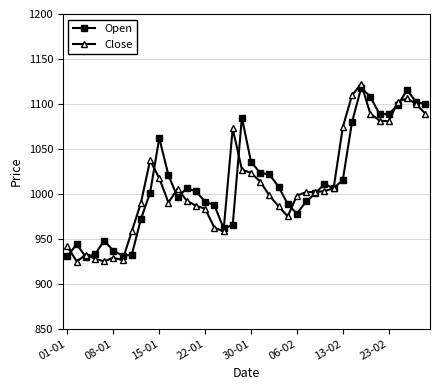

What is the value of the Close point at the 13th from the left?

1005.8